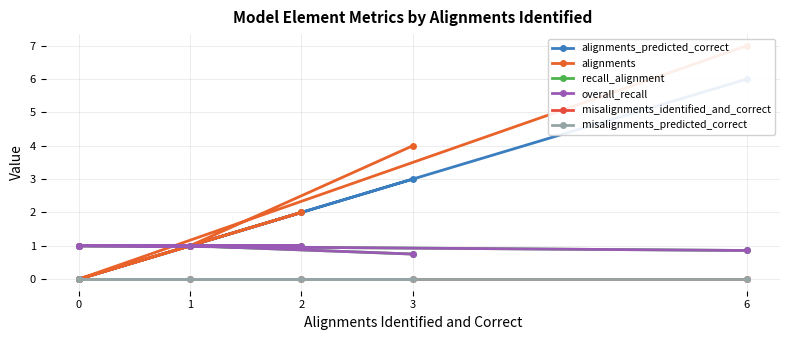

What is the average value of the alignments series?

2.0